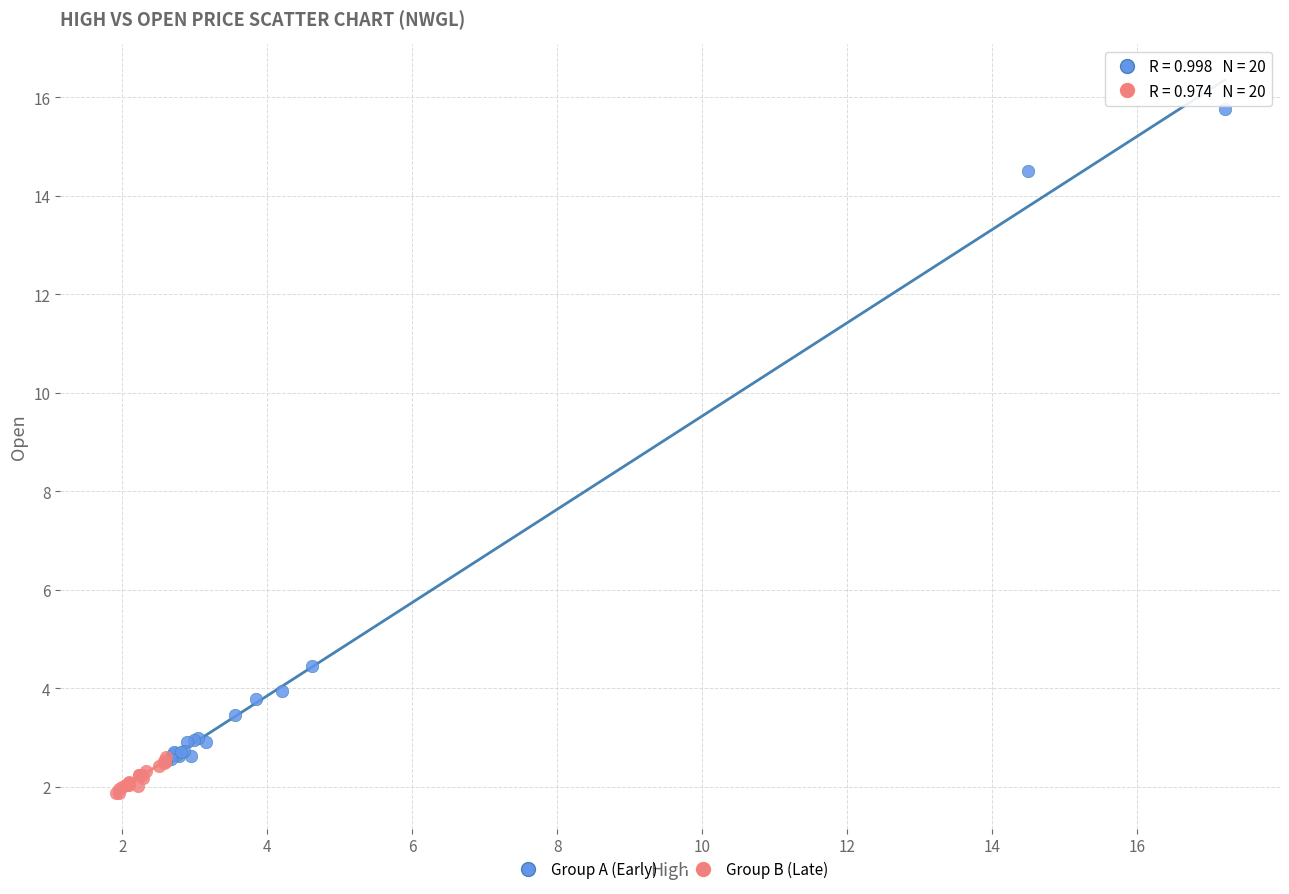

Which series has the widest spread of Y values?

Group A (Early)